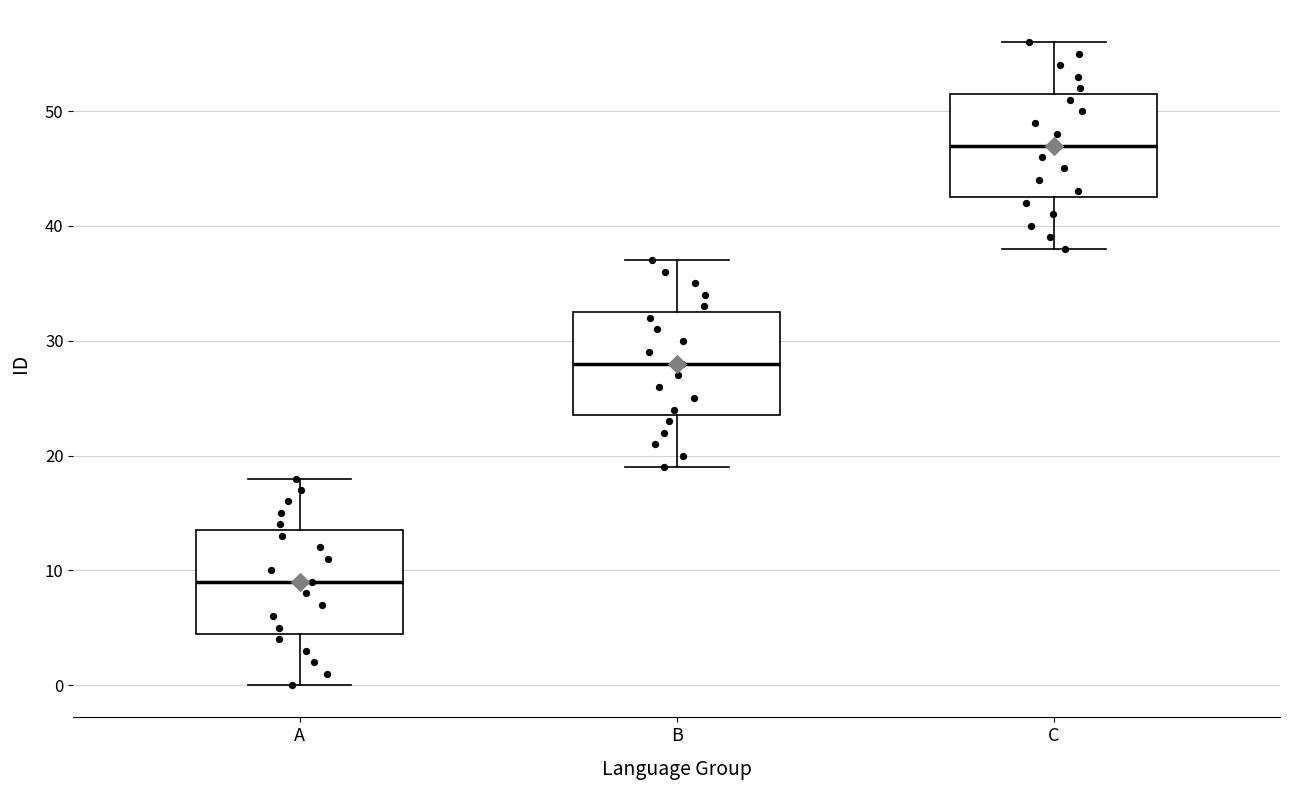

Which box has the lowest median line?

A